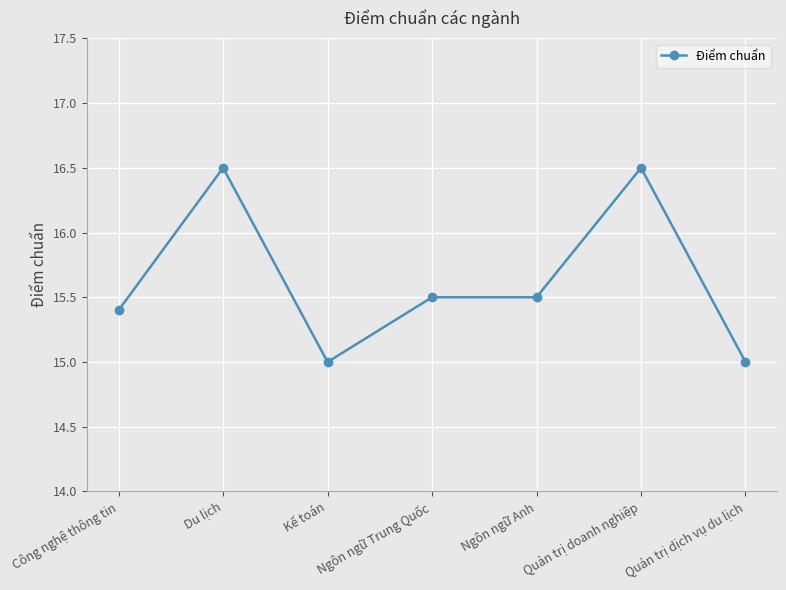

The chart shows a value of 24.5 at Ngôn ngữ Trung Quốc. True or false?

False